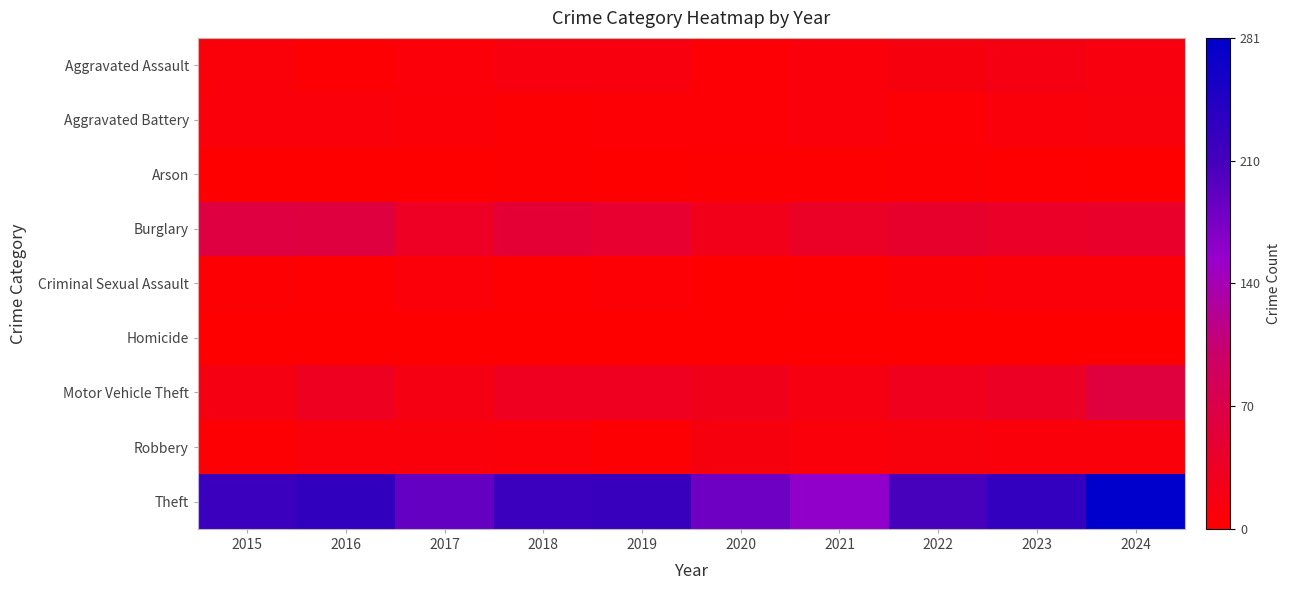

Rank the series by their maximum value, from highest to lowest.

Theft, Burglary, Motor Vehicle Theft, Aggravated Assault, Robbery, Aggravated Battery, Criminal Sexual Assault, Arson, Homicide